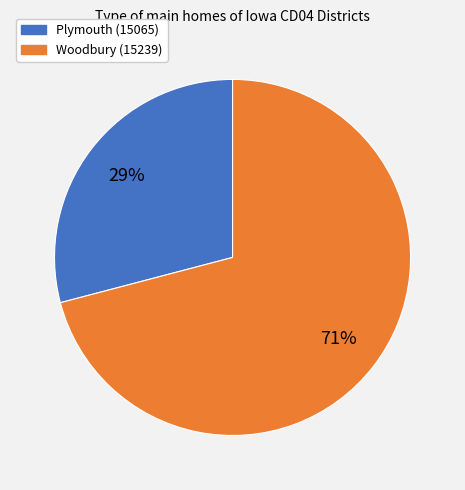

Rank the categories by value from highest to lowest.

Woodbury (15239), Plymouth (15065)